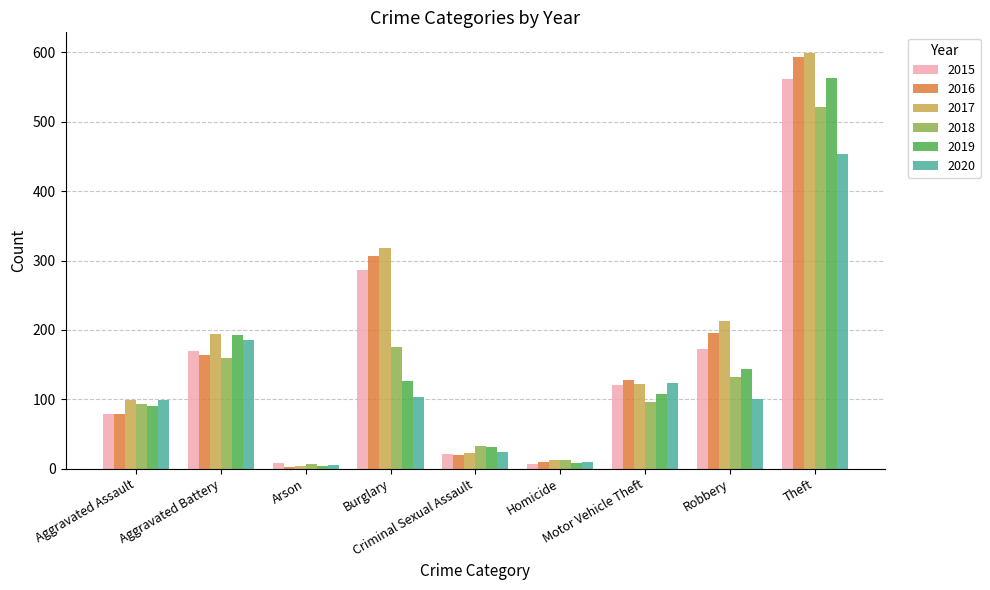

At which label does 2015 reach its peak?

Theft